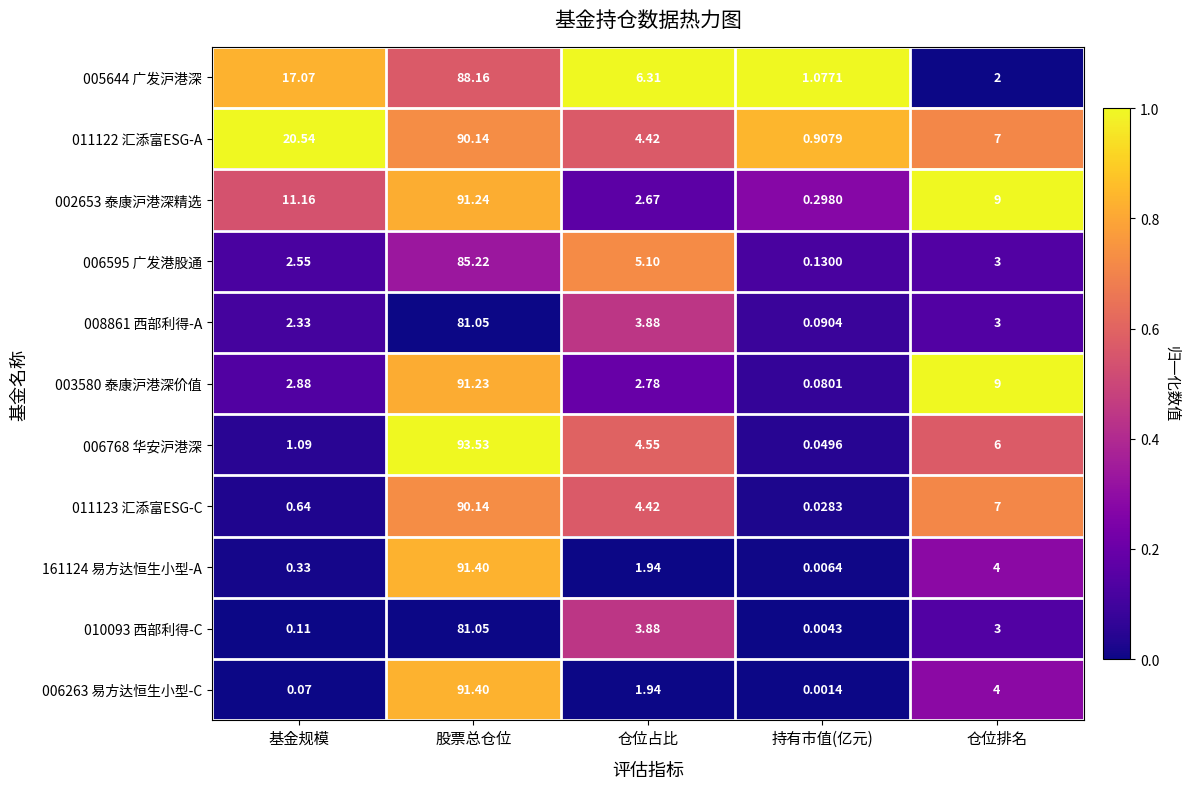

At which label does 005644 广发沪港深 reach its minimum?

持有市值(亿元)